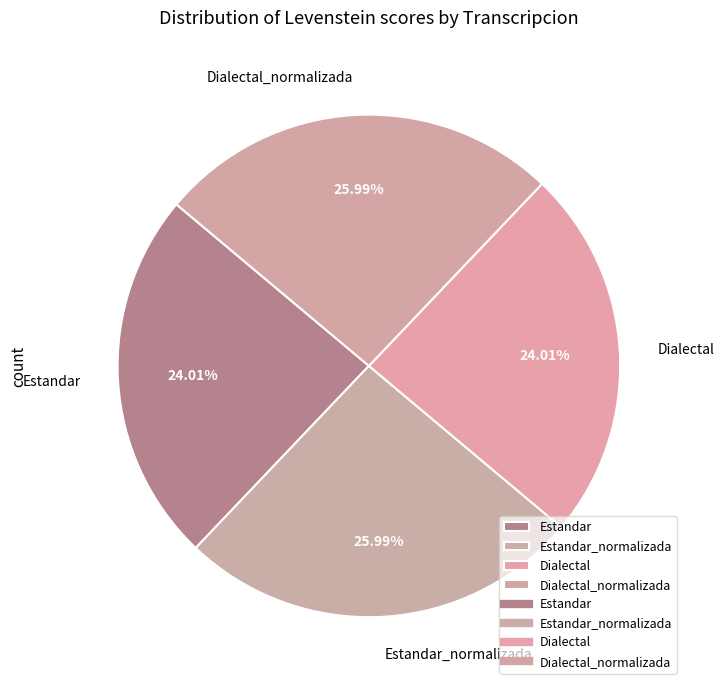

What percentage is the Dialectal slice, to the nearest percent?

24%